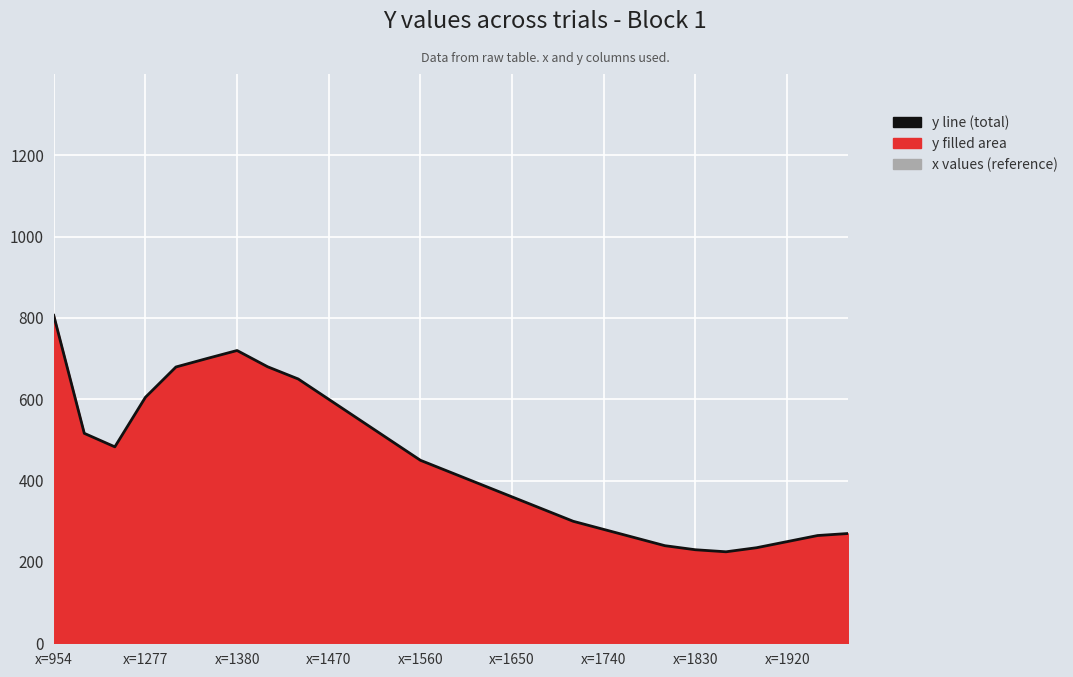

Approximately how many times larger is the value at x=1470 compared to x=1830?

2.6